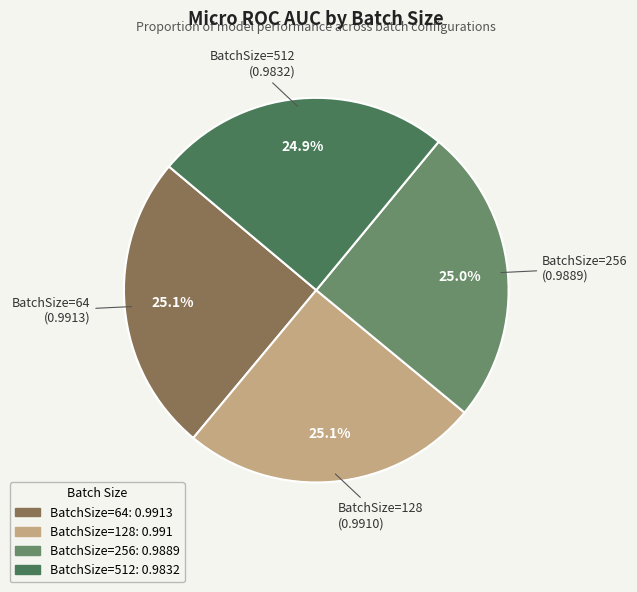

Is BatchSize=64 the majority of the pie?

No